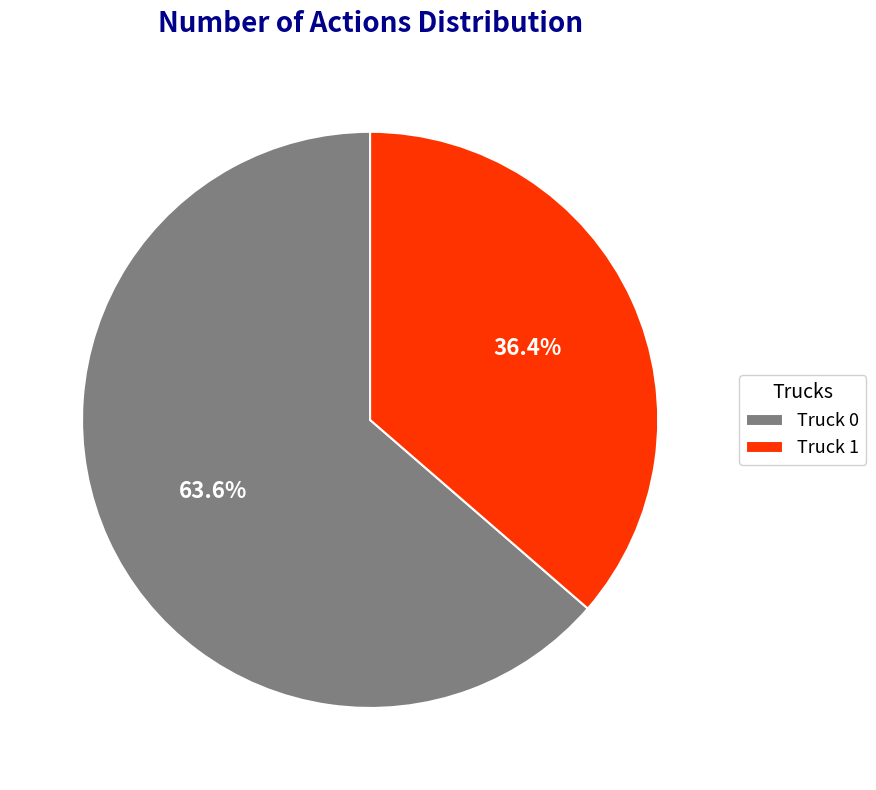

Rank the categories by value from lowest to highest.

Truck 1, Truck 0